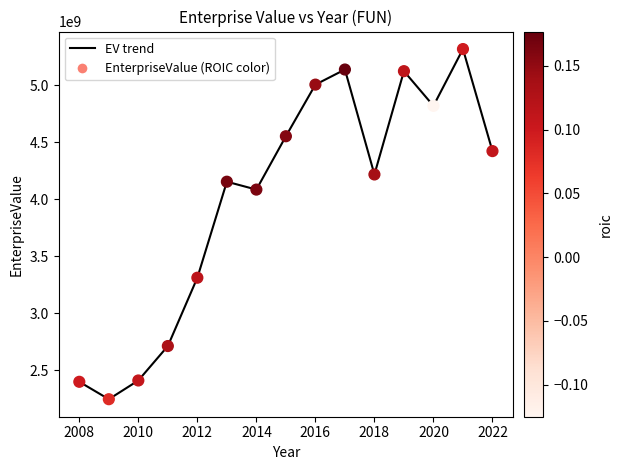

What is the difference between the maximum and minimum values?

3073182980